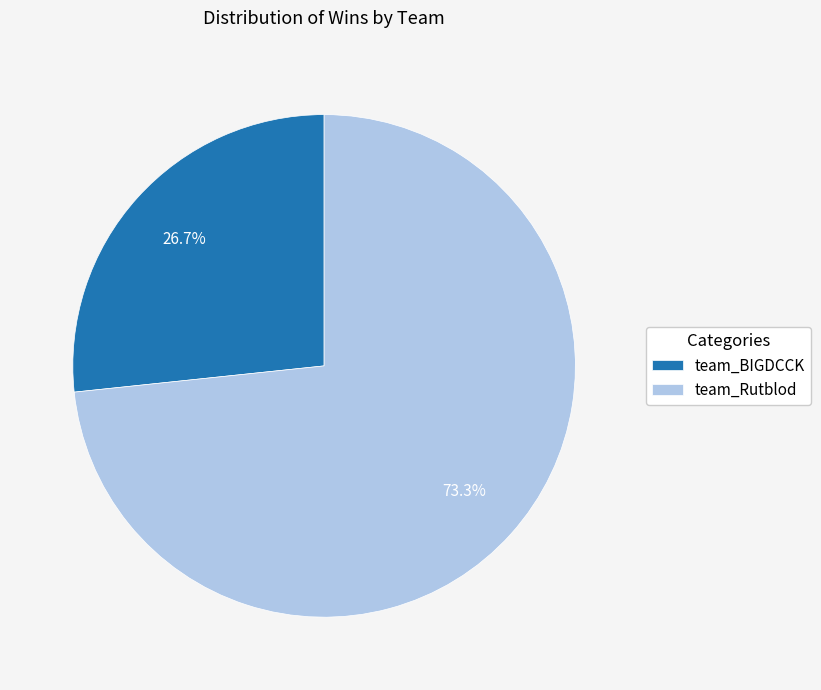

Combined, do team_BIGDCCK and team_Rutblod account for over 50%?

Yes